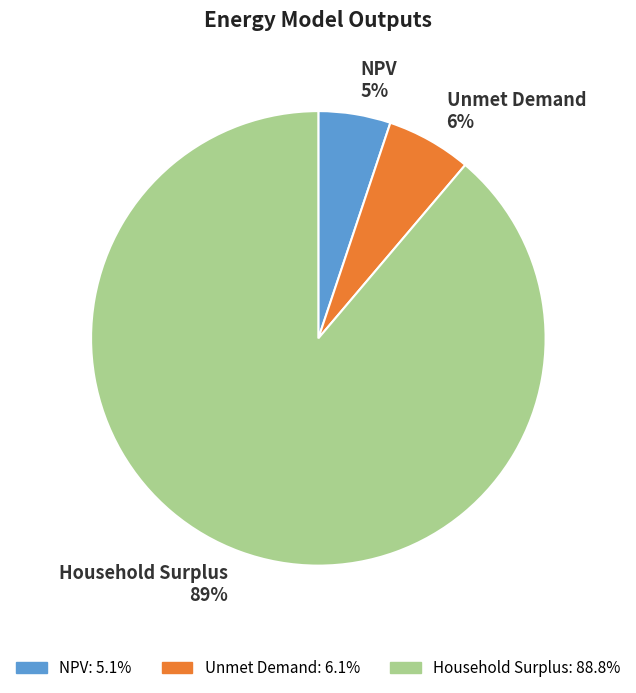

How many segments does this pie chart have?

3